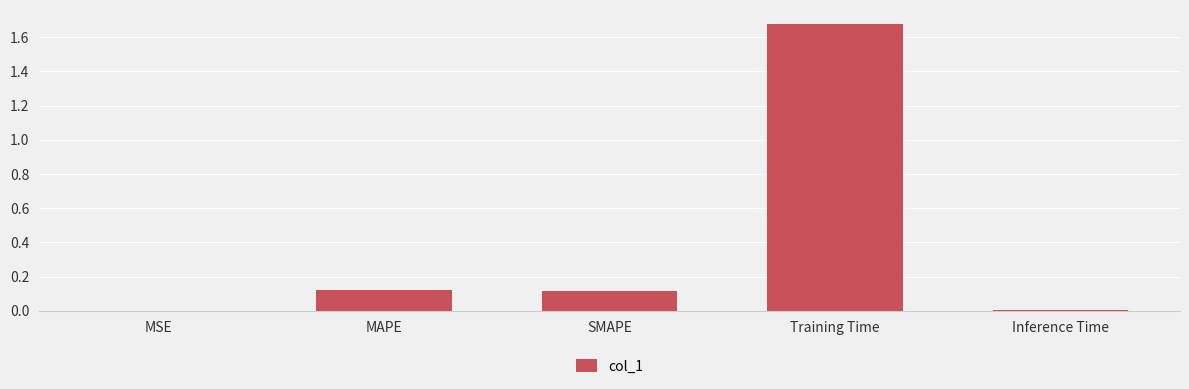

Which label corresponds to the largest value in the chart?

Training Time